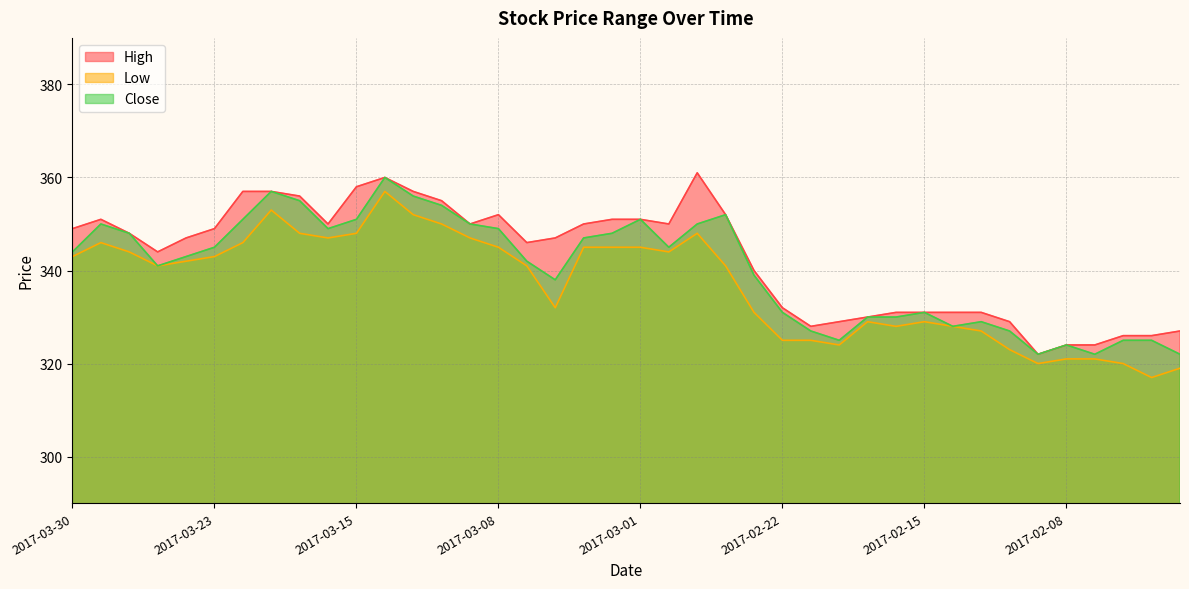

Rank the series by their maximum value, from lowest to highest.

Low, Close, High